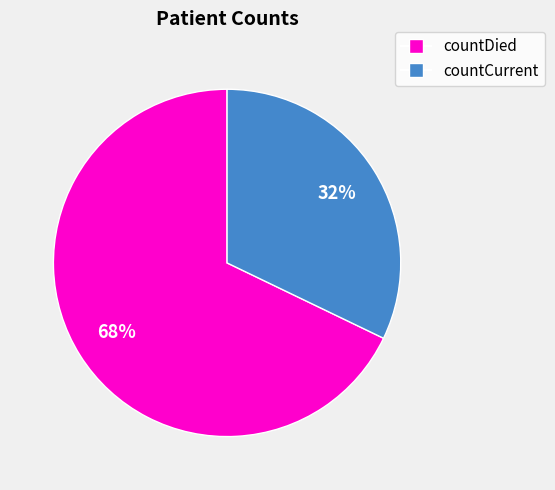

To the nearest percent, what is the difference between the largest and smallest slice percentages?

36%